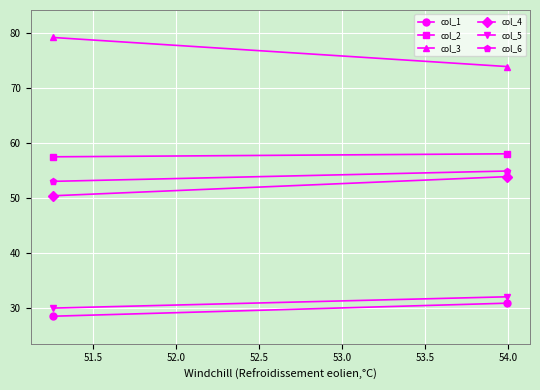

What is the value of the col_6 point at the 2nd from the left?

54.9